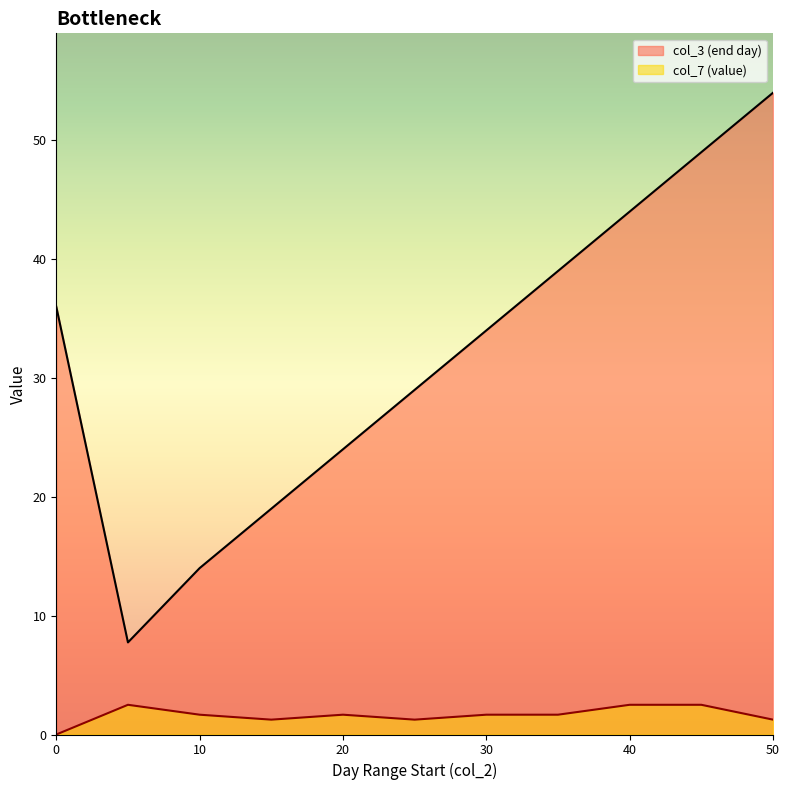

How many lines are shown in the chart?

2